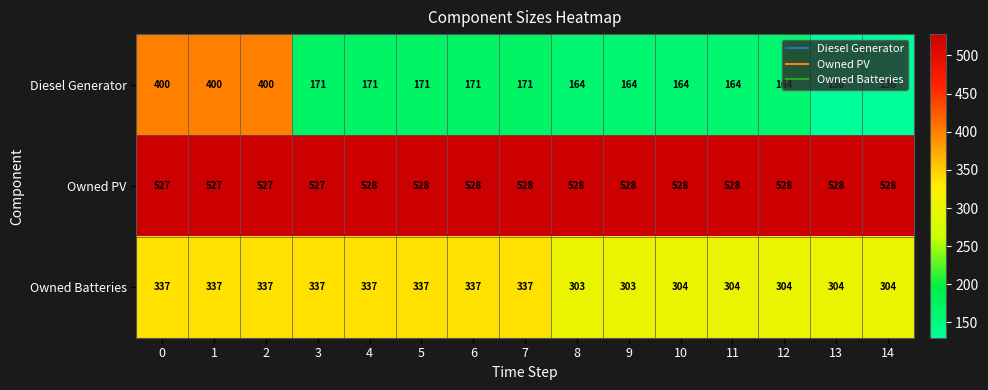

At 5, list the series in order from largest to smallest.

Owned PV, Owned Batteries, Diesel Generator